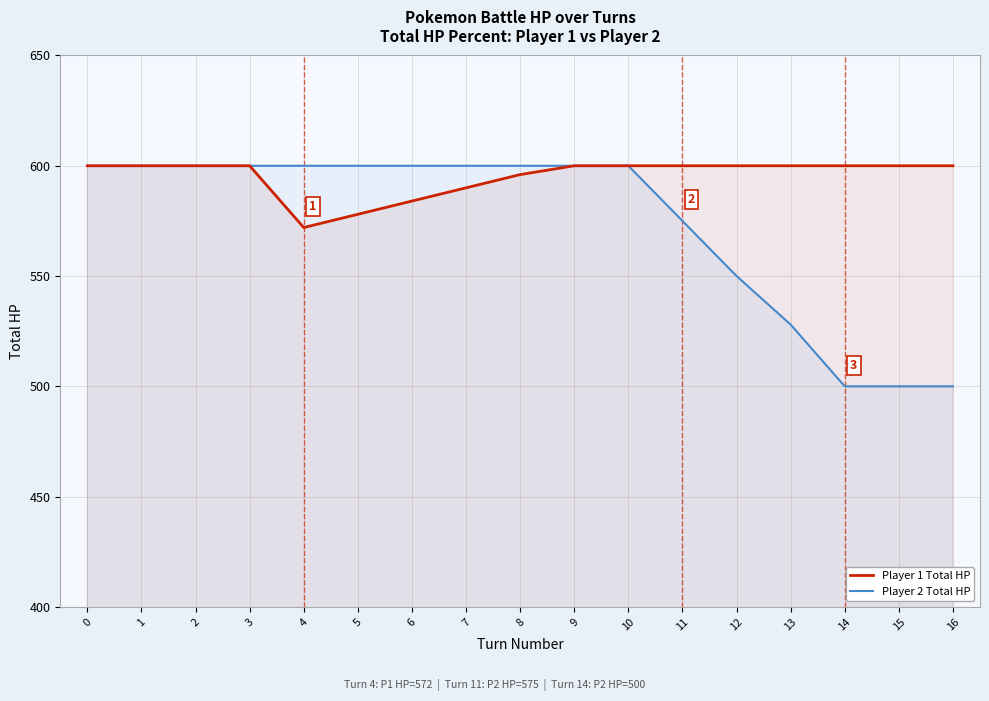

Reading left to right, transcribe all the data shown in this chart.

Player 1 Total HP: 0=600	1=600	2=600	3=600	4=572	5=578	6=584	7=590	8=596	9=600	10=600	11=600	12=600	13=600	14=600	15=600	16=600
Player 2 Total HP: 0=600	1=600	2=600	3=600	4=600	5=600	6=600	7=600	8=600	9=600	10=600	11=575	12=550	13=528	14=500	15=500	16=500